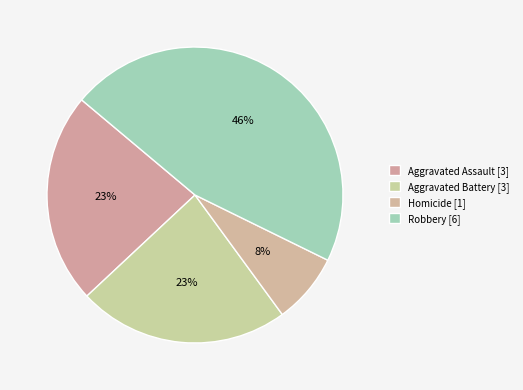

Which category has the biggest portion of the pie?

Robbery